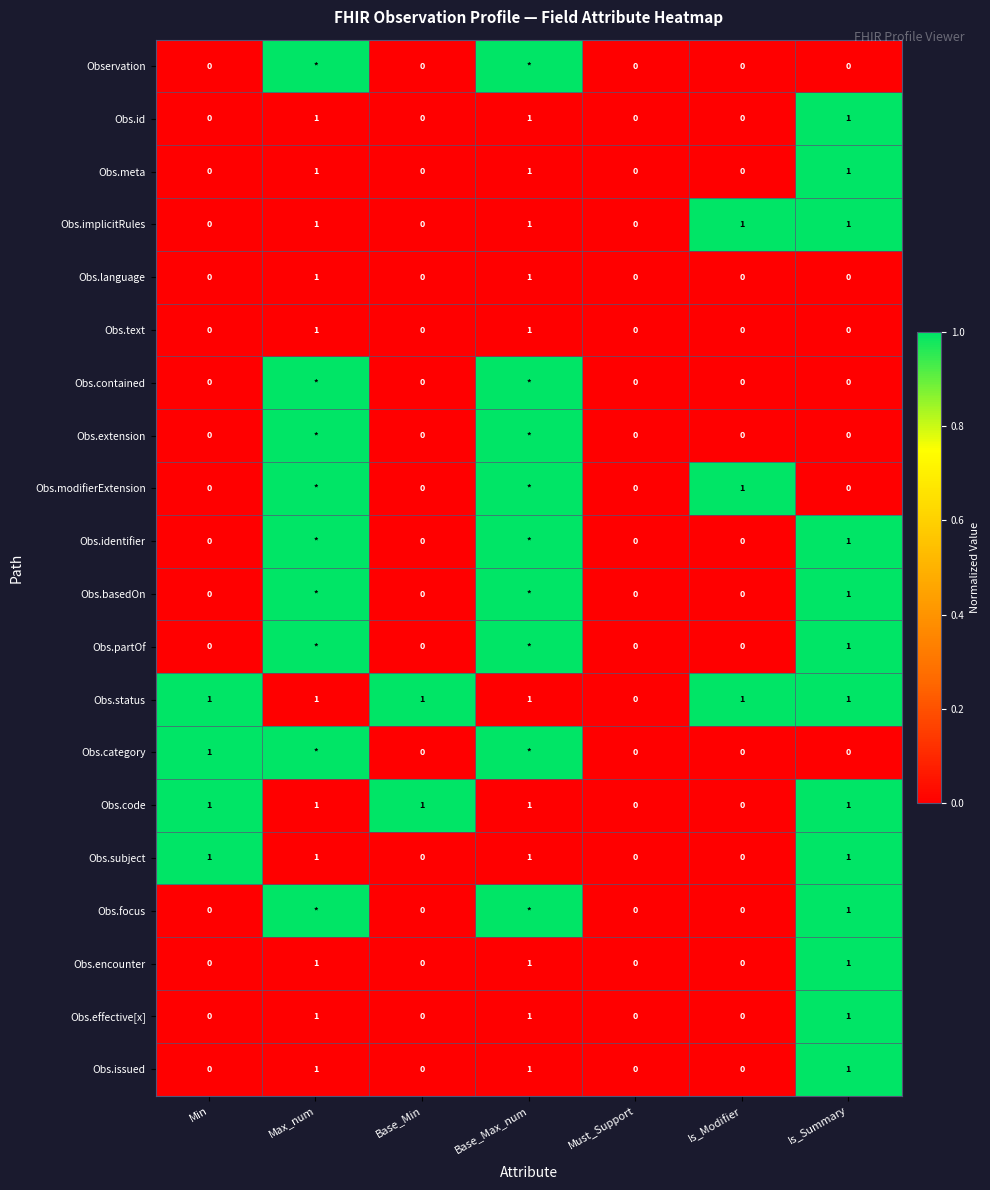

Count the number of data series in this chart.

20